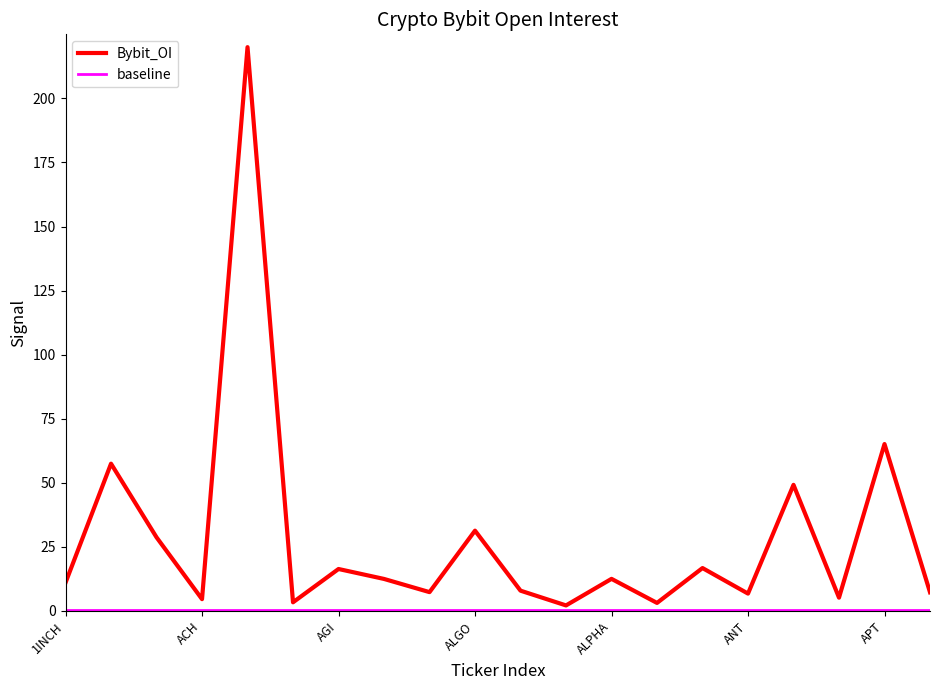

Which series has the largest range (max minus min)?

Bybit_OI